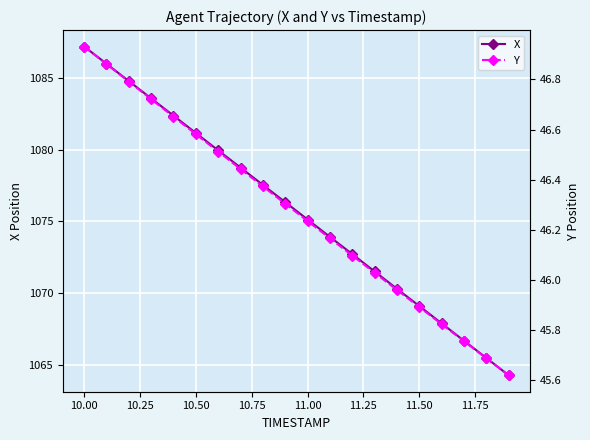

At which label does X first exceed 1076?

10.00